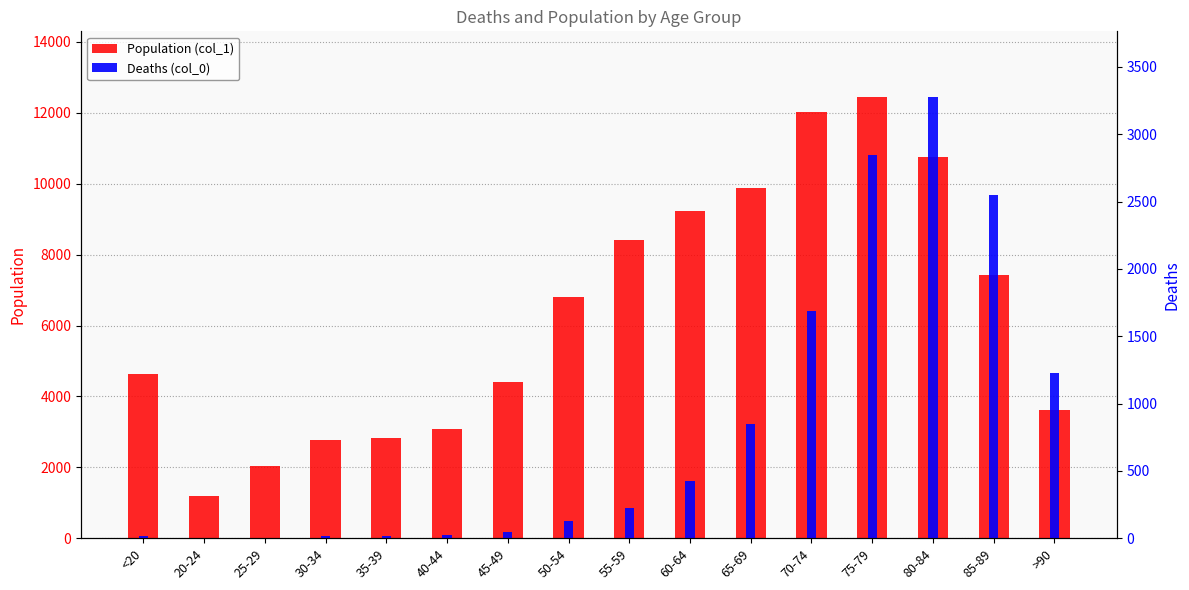

True or false: Population (col_1) has a value of 8400 at 55-59.

True